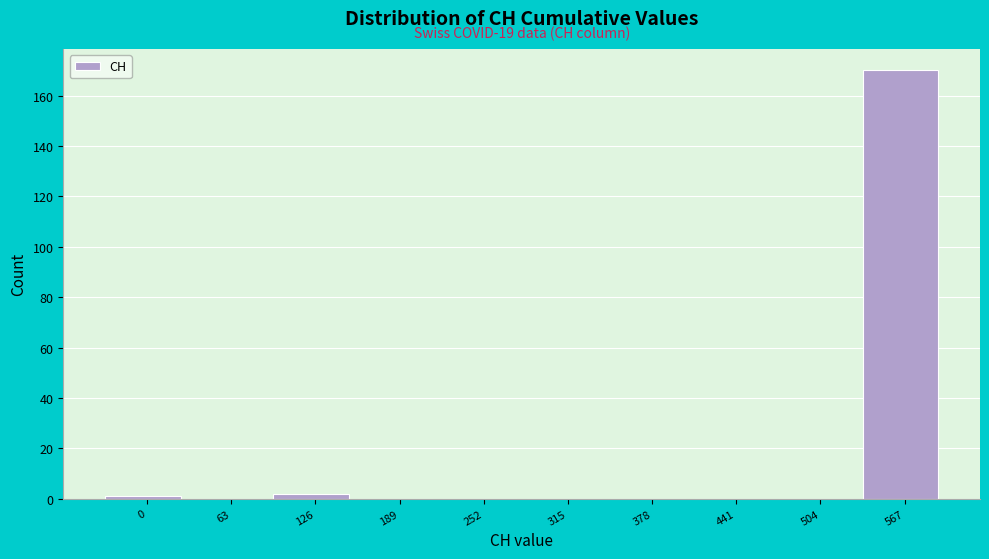

Reading left to right, extract all data points from this chart.

0=1	63=0	126=2	189=0	252=0	315=0	378=0	441=0	504=0	567=170